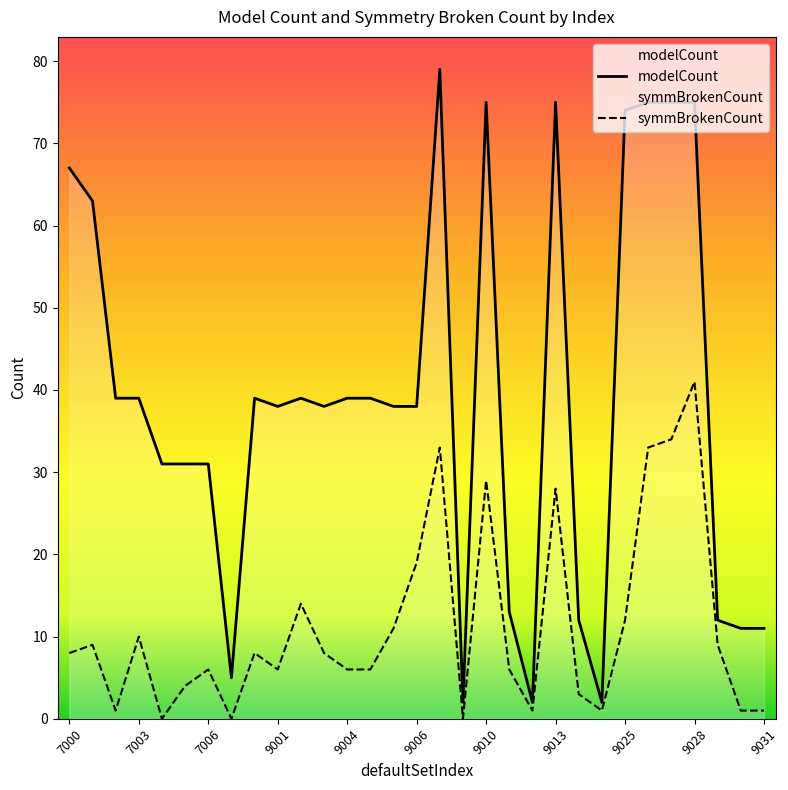

What is the average value of the modelCount series?

39